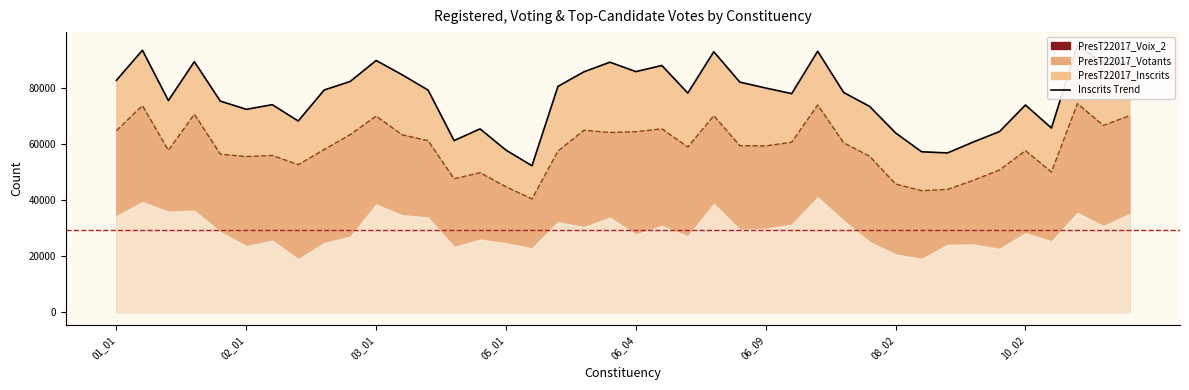

What is the approximate value of PresT22017_Inscrits at 03_02, to the nearest 100?

84600